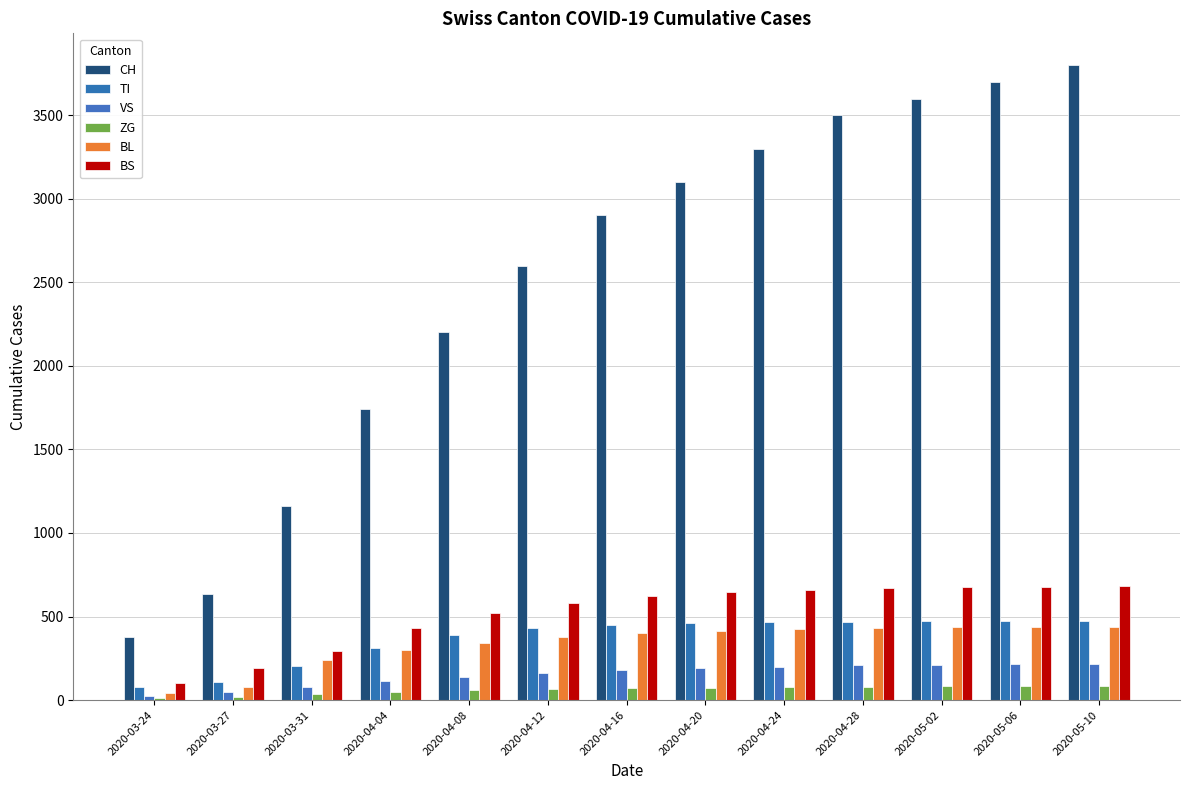

What are all the series names shown in the legend?

CH, TI, VS, ZG, BL, BS